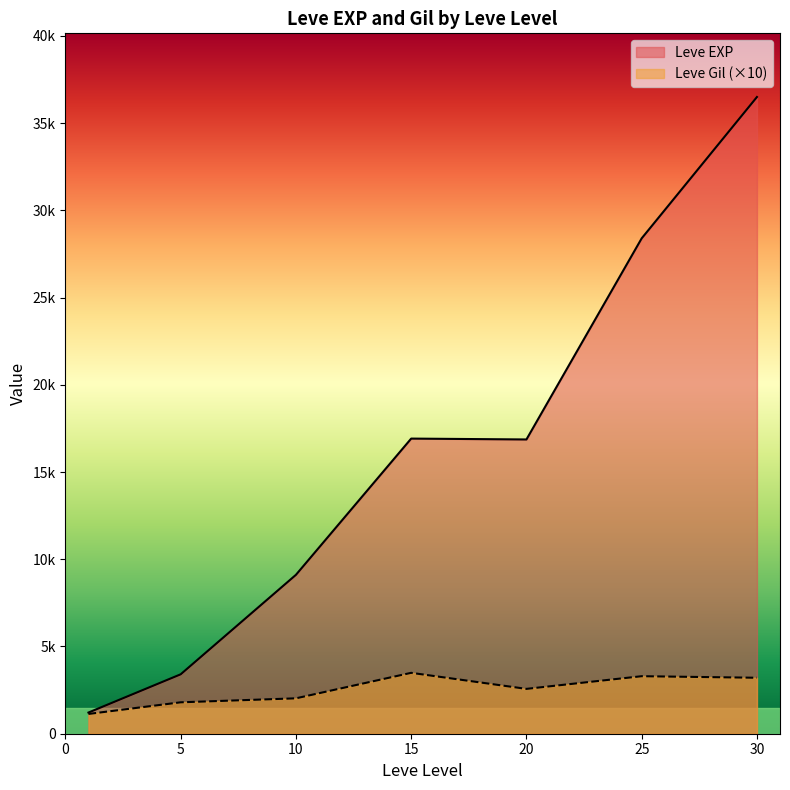

What is the sum of all Leve EXP values?

116180